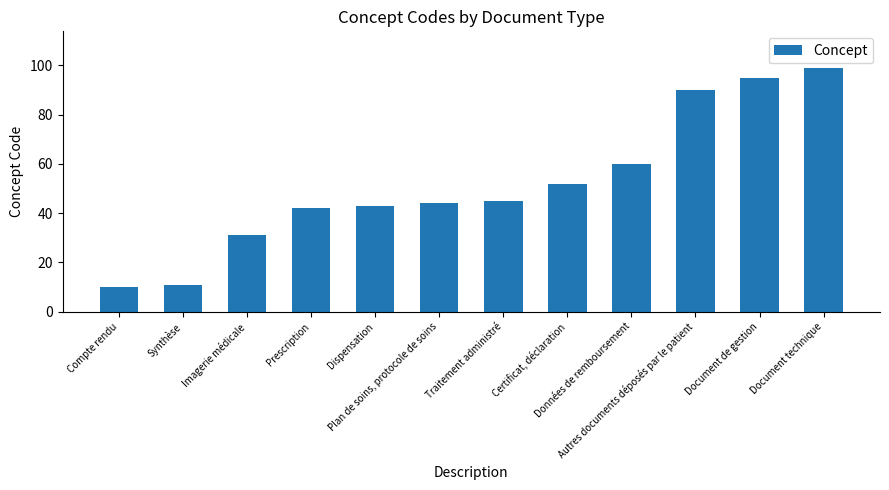

Rank the categories by value from highest to lowest.

Document technique, Document de gestion, Autres documents déposés par le patient, Données de remboursement, Certificat, déclaration, Traitement administré, Plan de soins, protocole de soins, Dispensation, Prescription, Imagerie médicale, Synthèse, Compte rendu